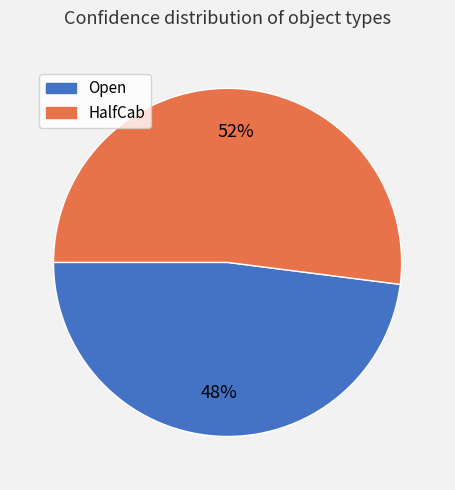

Count the number of slices in the pie.

2